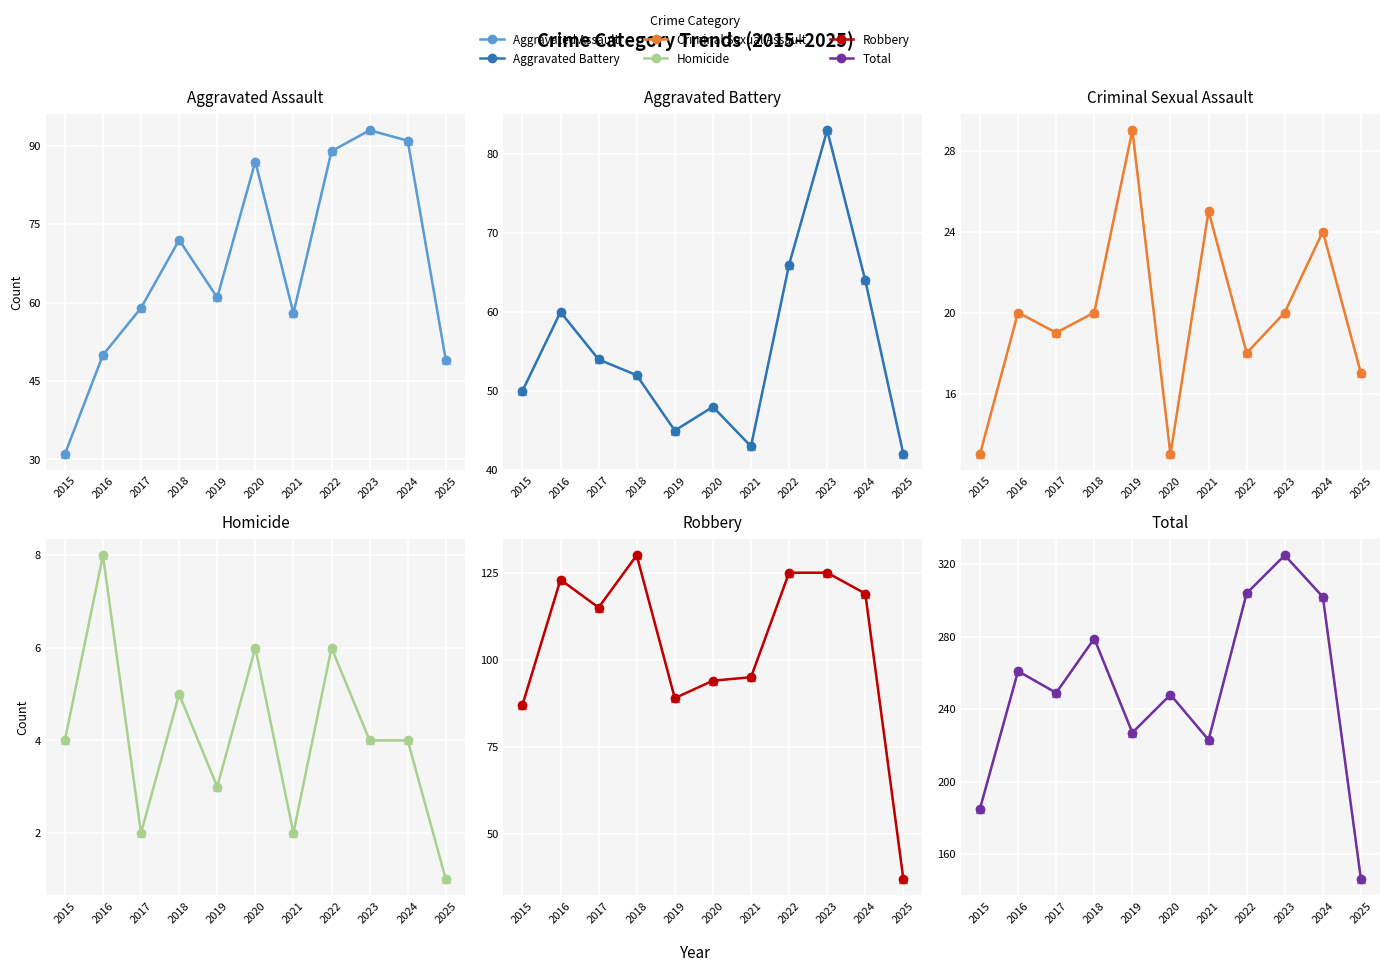

How many intersections are there between Robbery and Aggravated Battery?

1